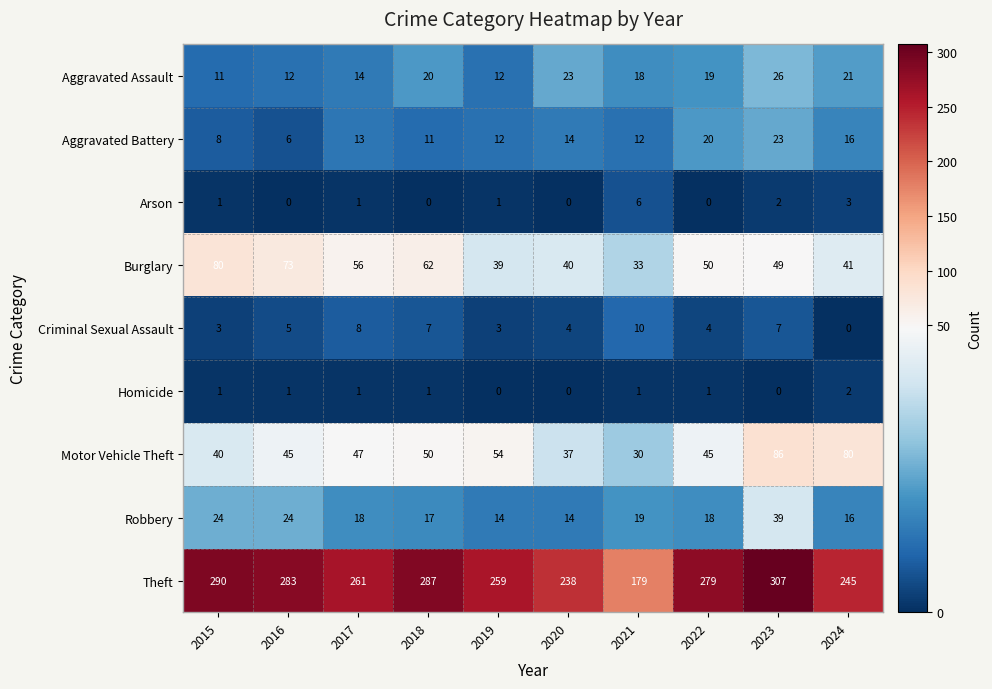

How many categories are shown in the chart?

10